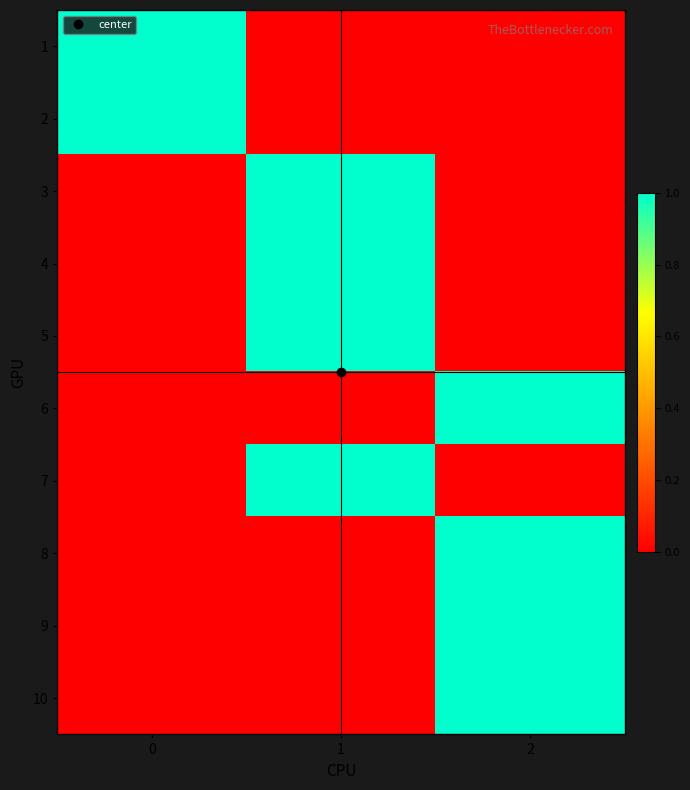

Rank the series at 1 from highest to lowest value.

row_2, row_3, row_4, row_6, row_0, row_1, row_5, row_7, row_8, row_9